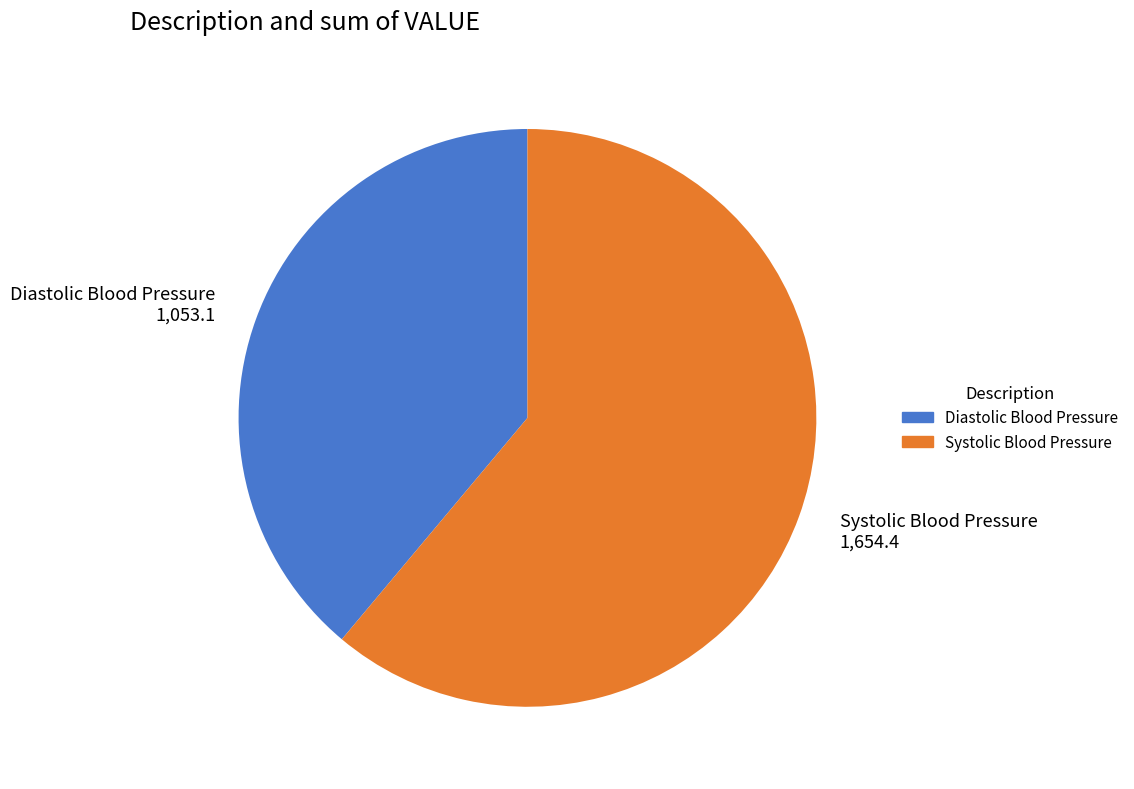

Is there any slice that represents more than half of the pie?

Yes